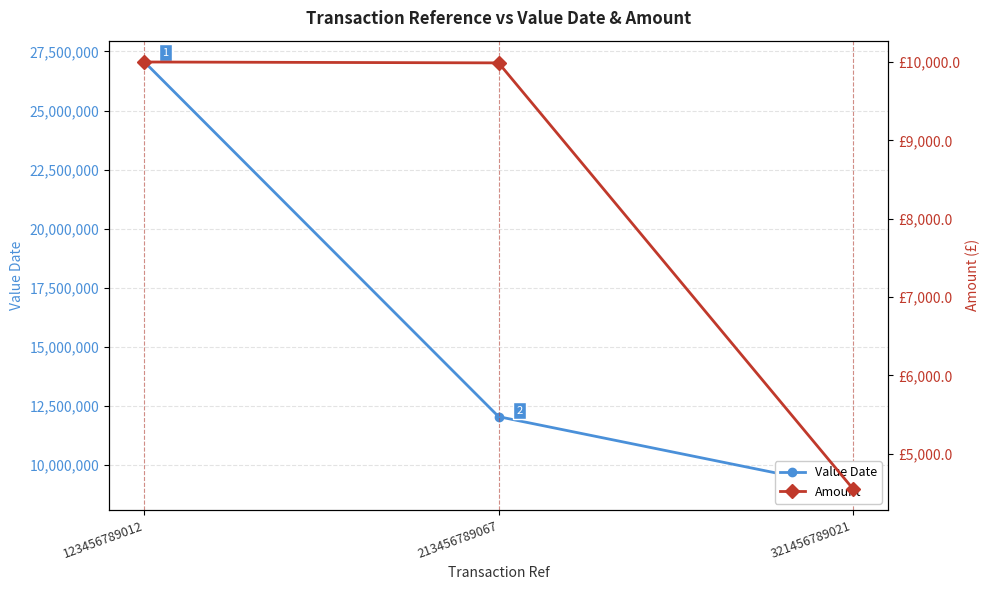

Count the number of data series in this chart.

2